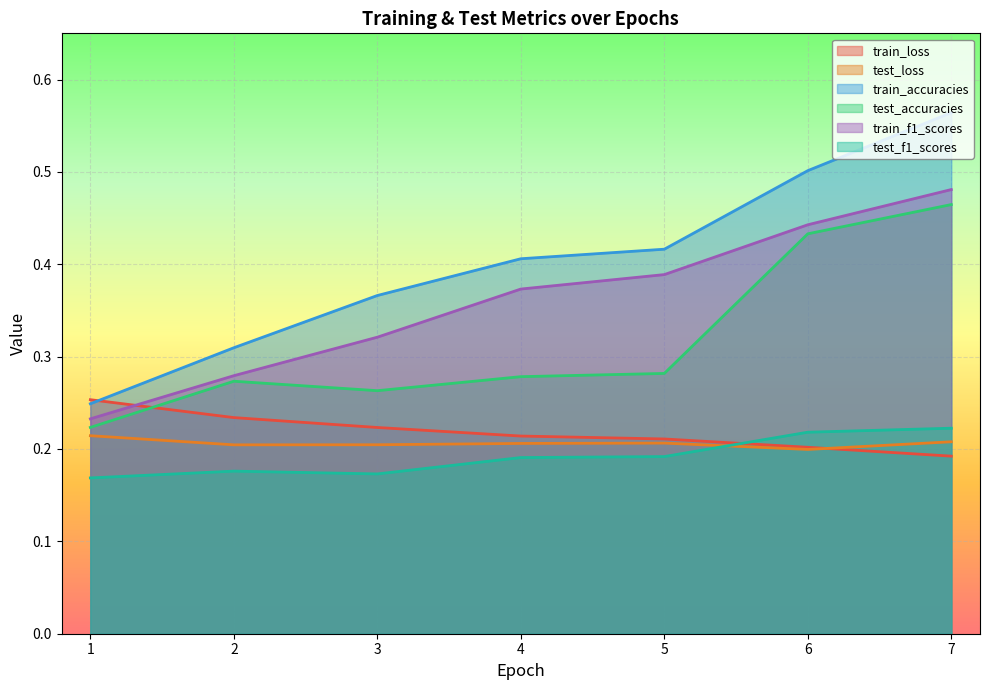

Between 1 and 2, which series saw the biggest shift?

train_accuracies